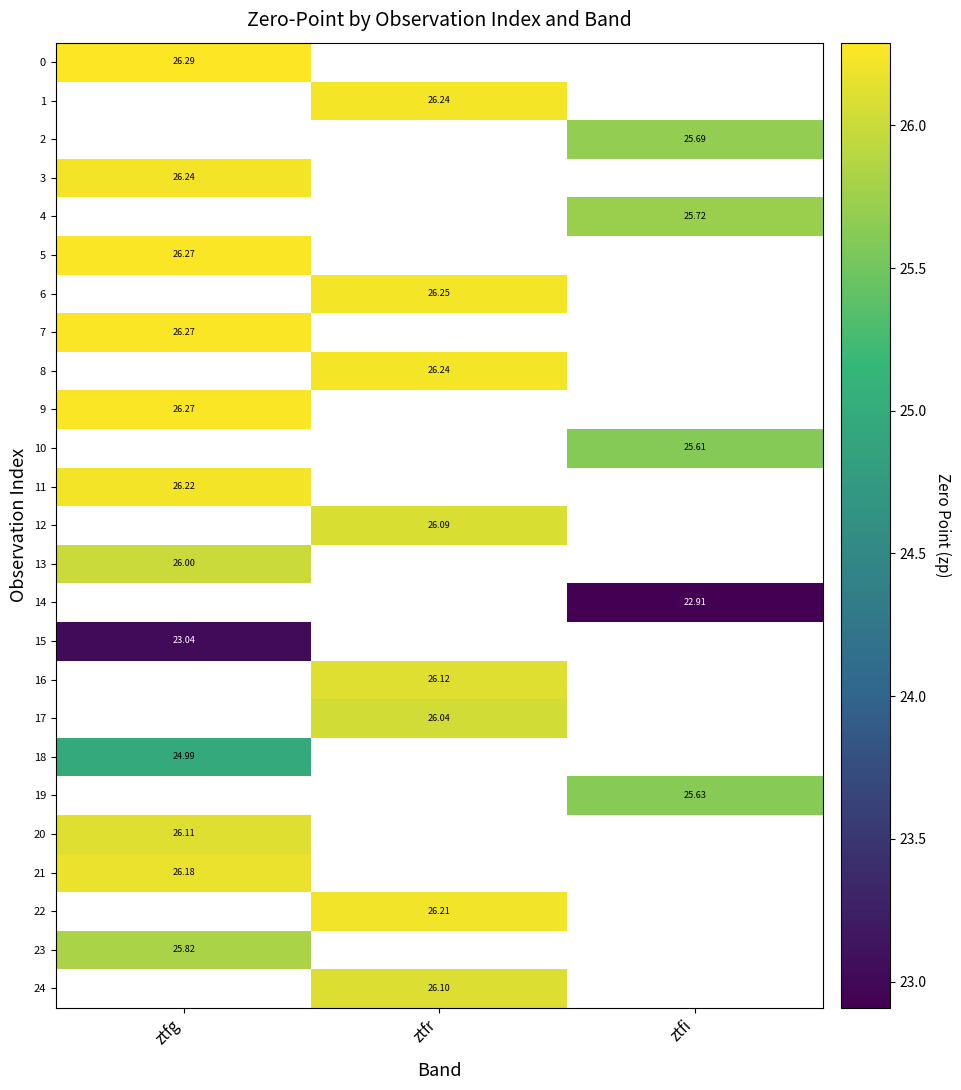

Is the value of 4 at ztfi greater than the value of 23 at ztfg?

No